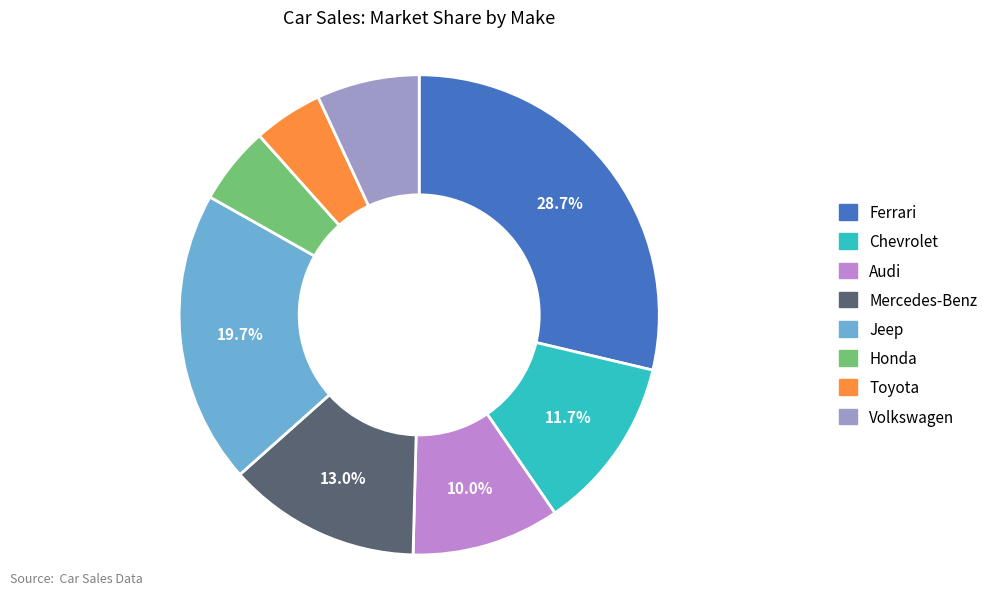

To the nearest percent, what percentage of the pie is Mercedes-Benz?

13%